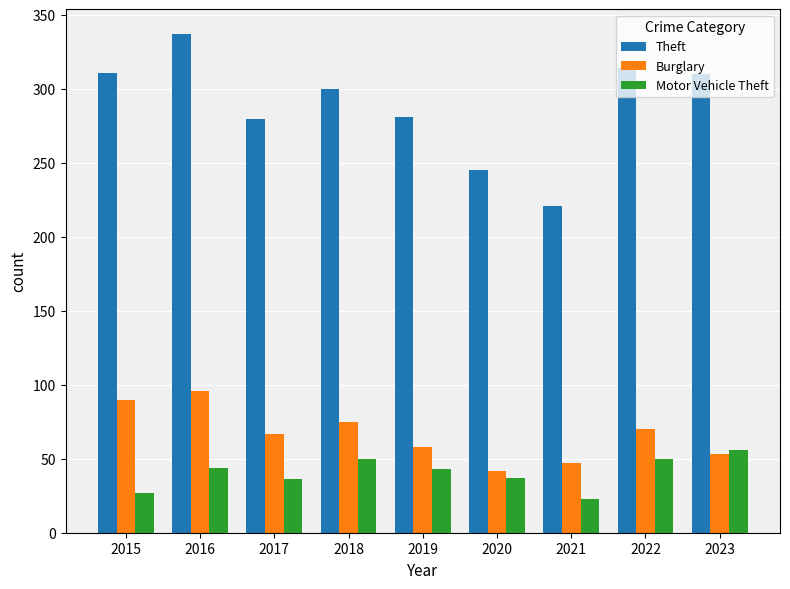

The Theft series shows 311 at 2015. True or false?

True